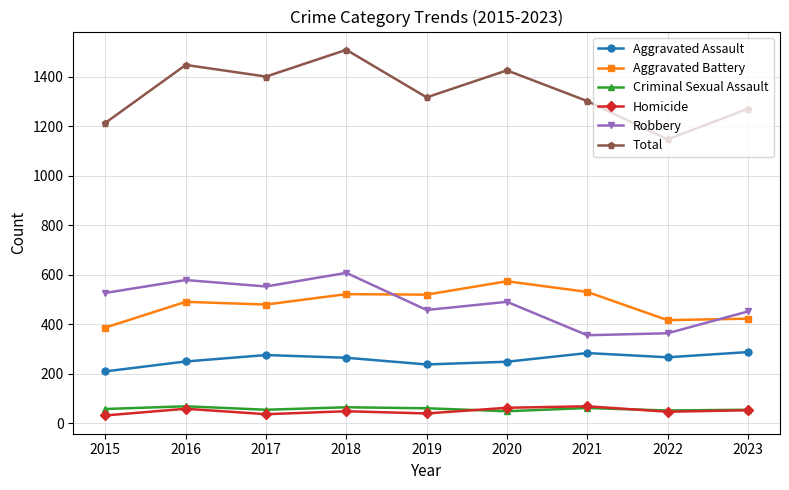

How many lines are shown in the chart?

6